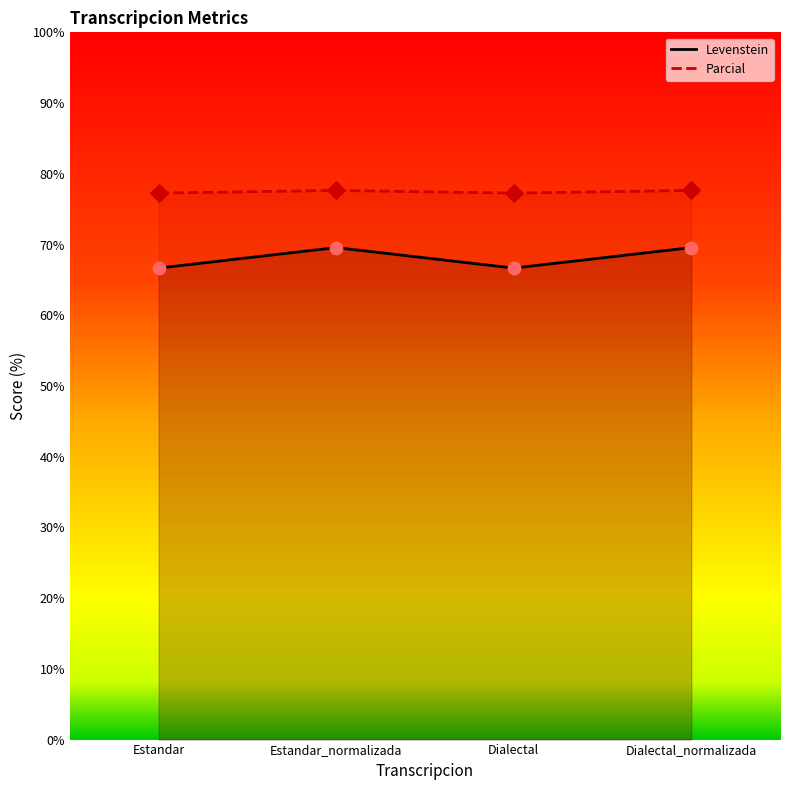

Which series has the largest total across all categories?

Levenstein